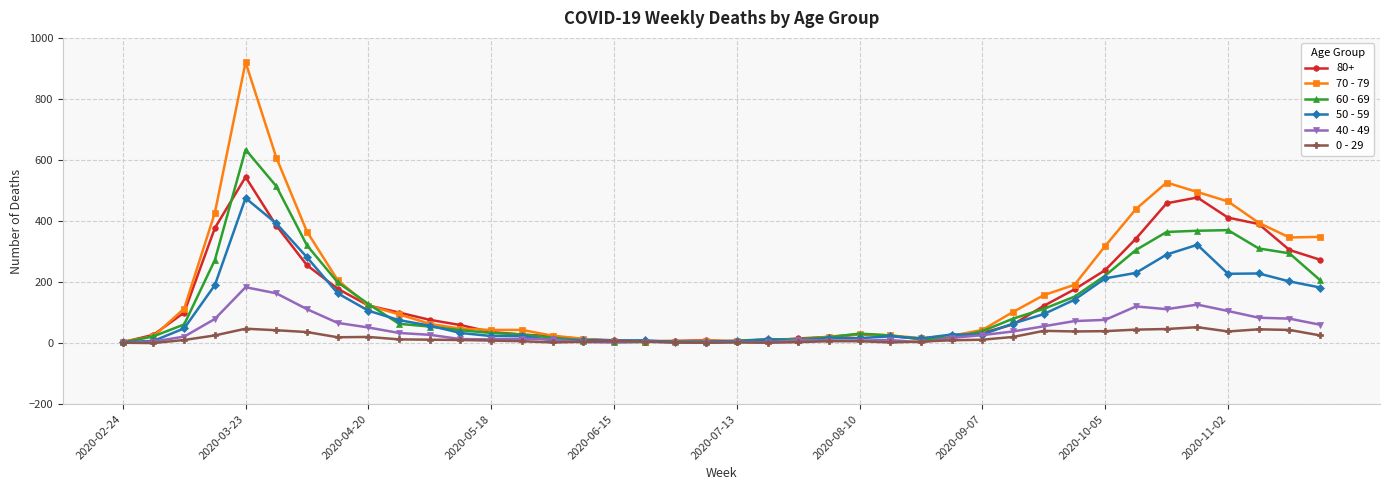

How many values in the 0 - 29 series are below 11?

20